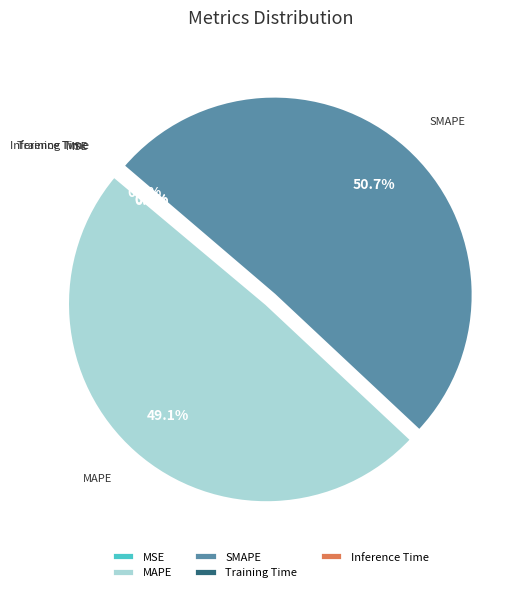

Which slice is the largest?

SMAPE